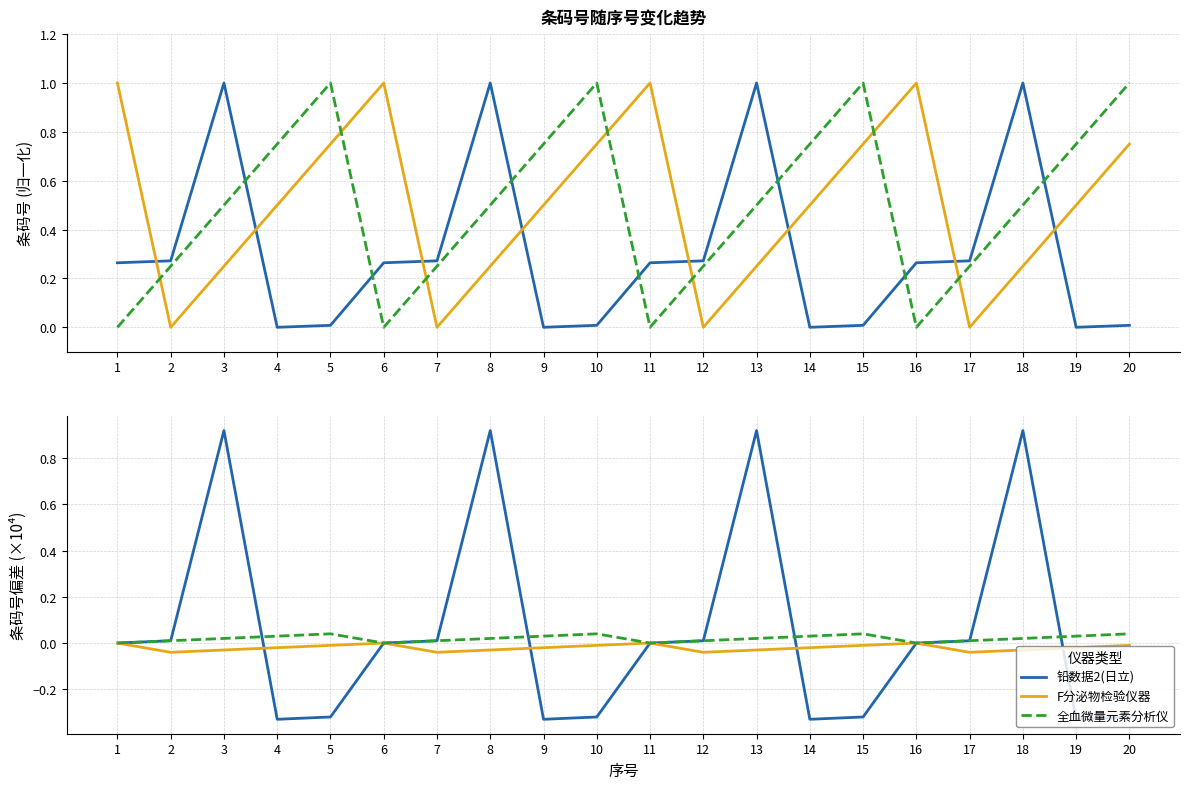

What is the maximum value shown in the chart?

0.9